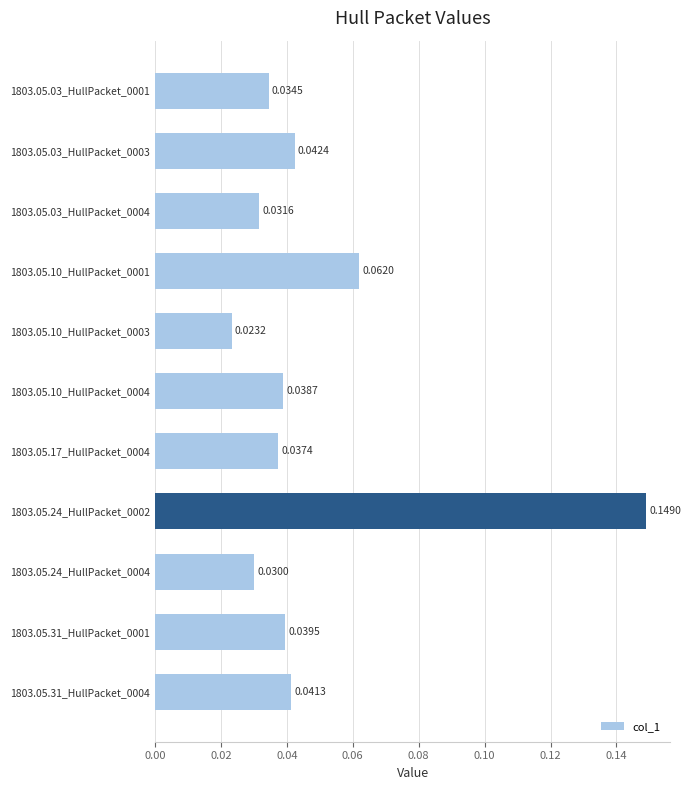

Which category has the lowest value across all series?

1803.05.10_HullPacket_0003